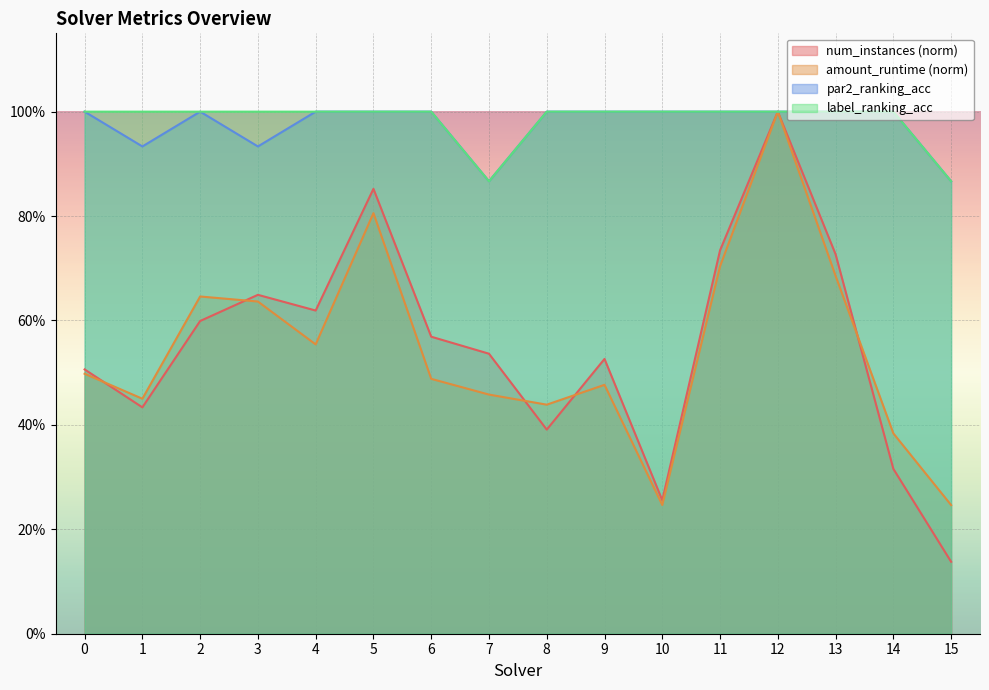

The label_ranking_acc series shows 0.9 at 7. True or false?

True